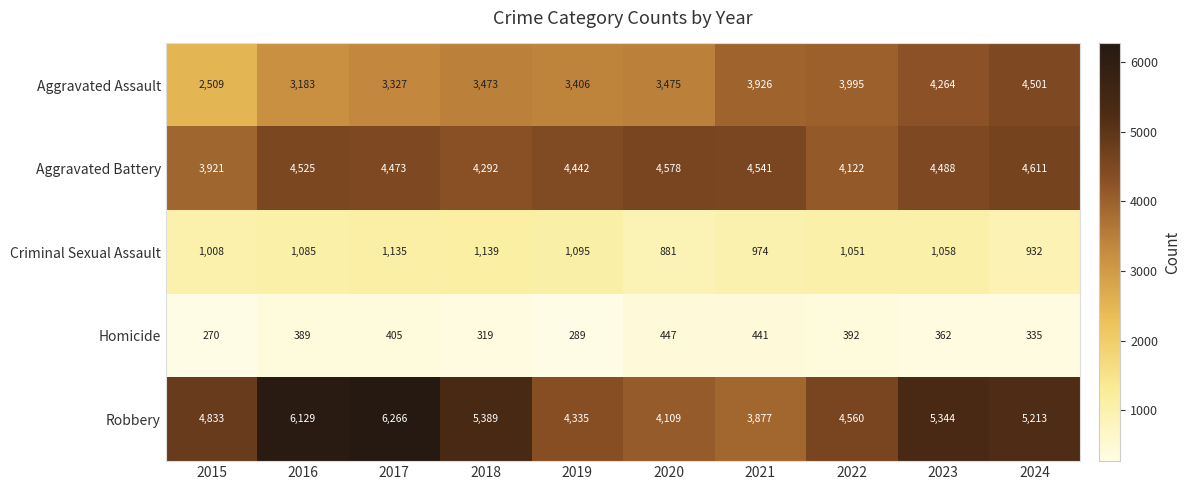

Which series changed the most between 2021 and 2023?

Robbery